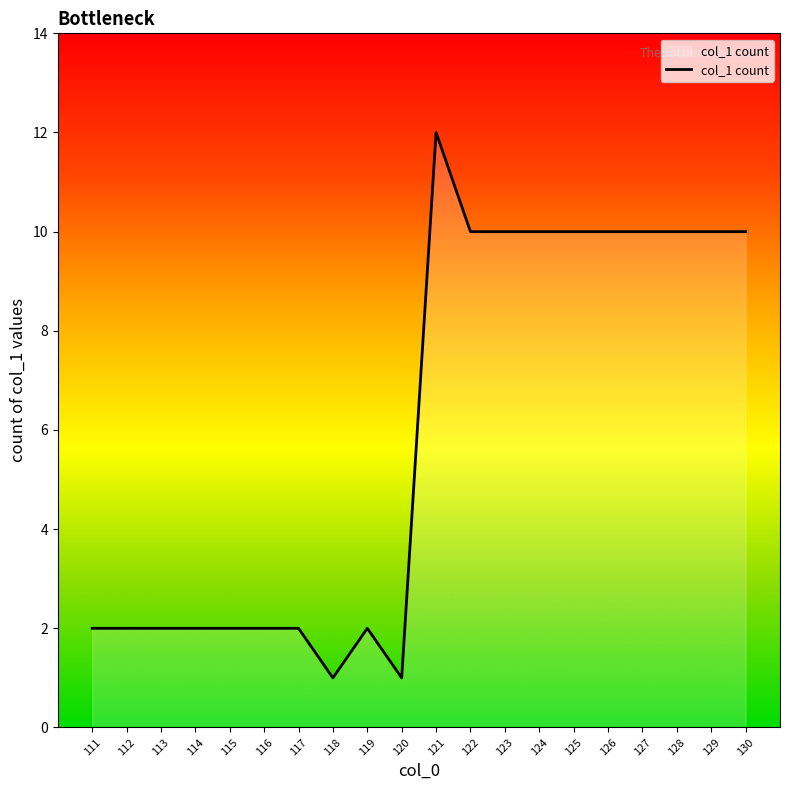

What is the difference between the maximum and minimum values?

11